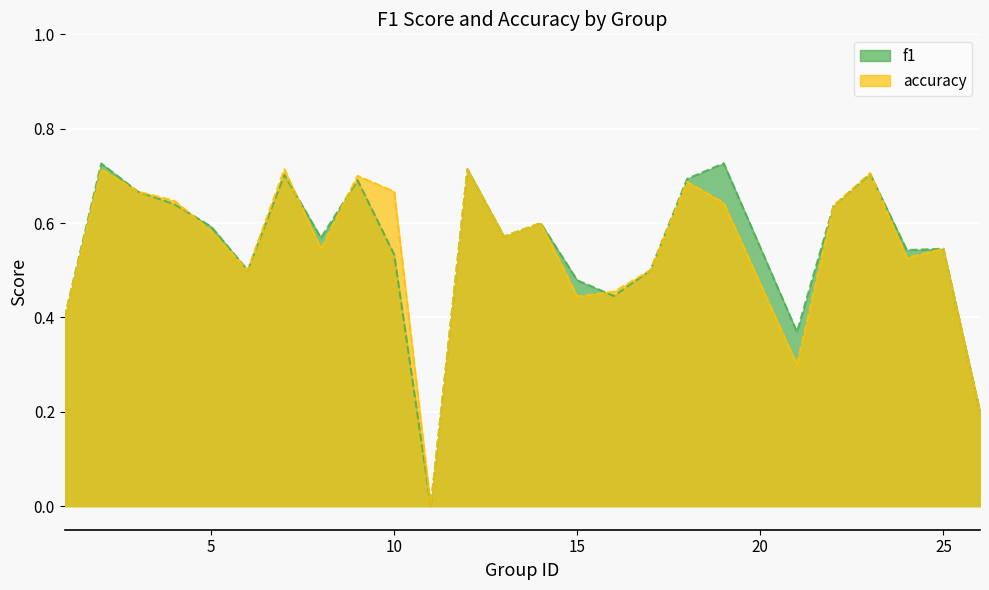

Which series has the largest total across all categories?

f1